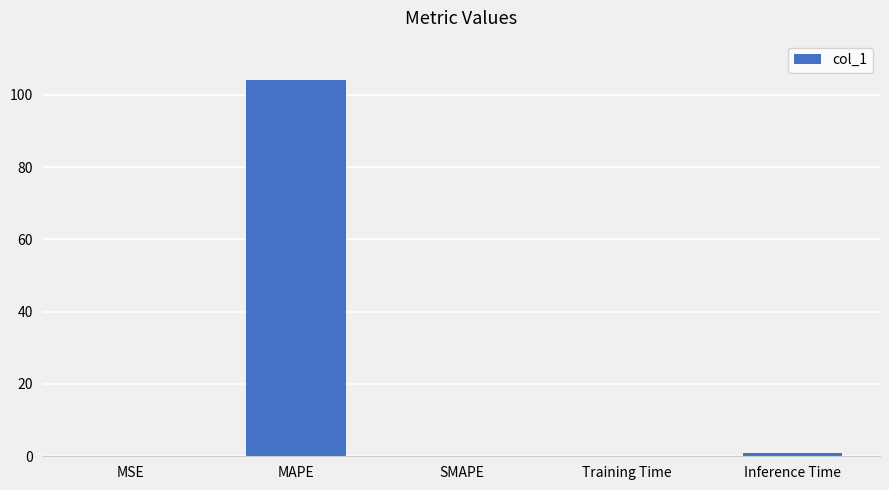

What is the sum of all values?

105.1